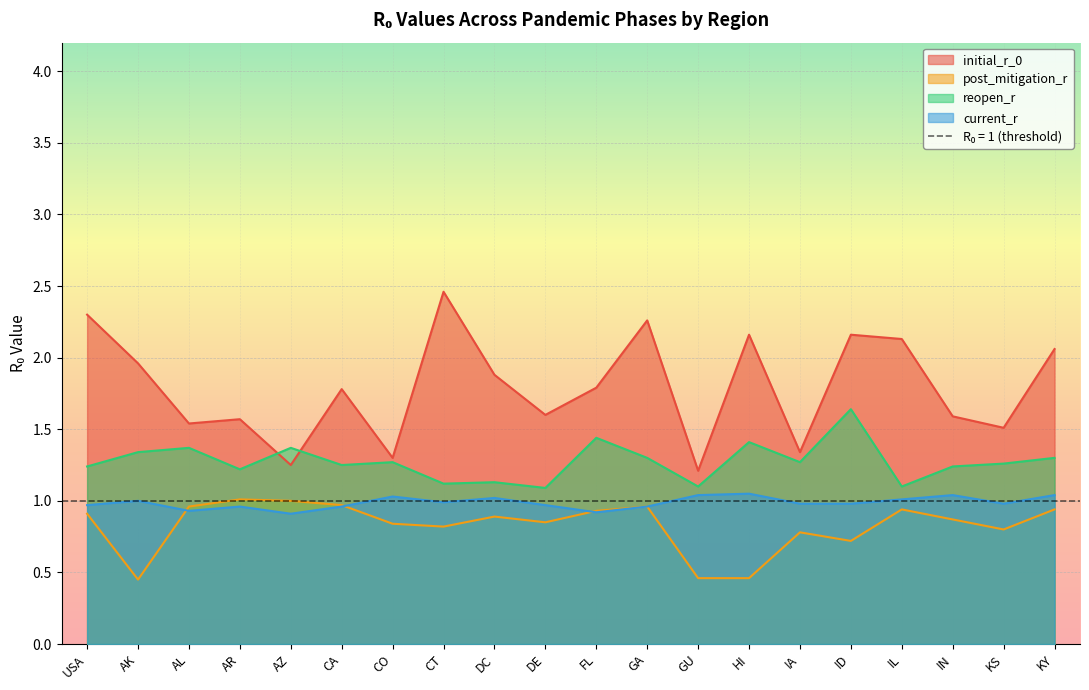

What is the highest value of the reopen_r series?

1.6